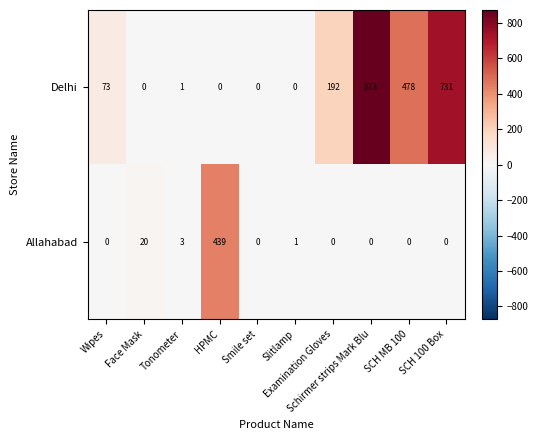

What is the average value of the Delhi series?

235